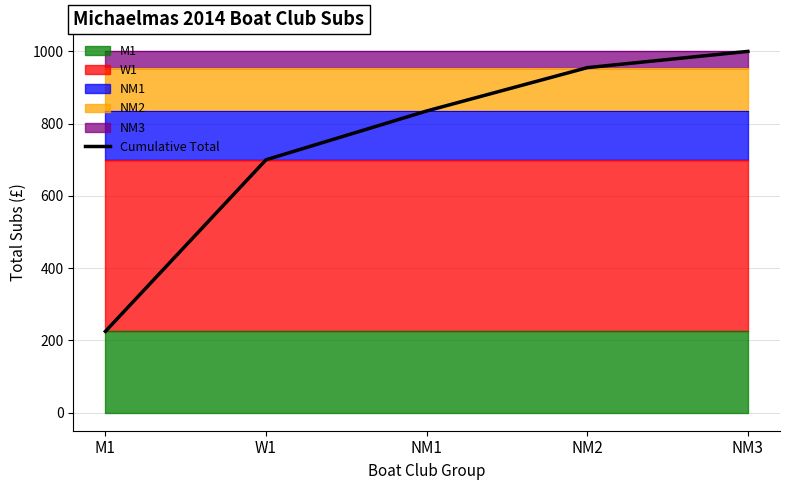

Reading left to right, list all the values displayed in this chart.

M1=225	W1=700	NM1=835	NM2=955	NM3=1000